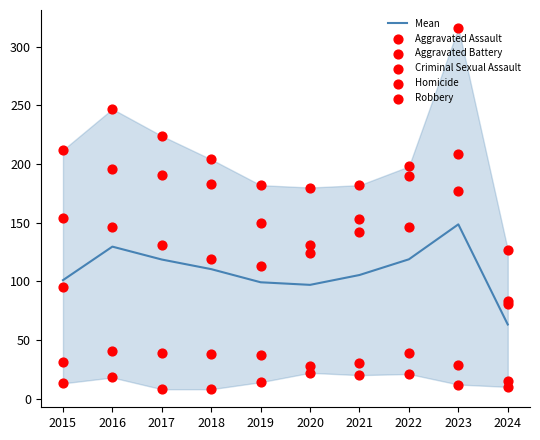

Which series has the largest total across all categories?

Robbery